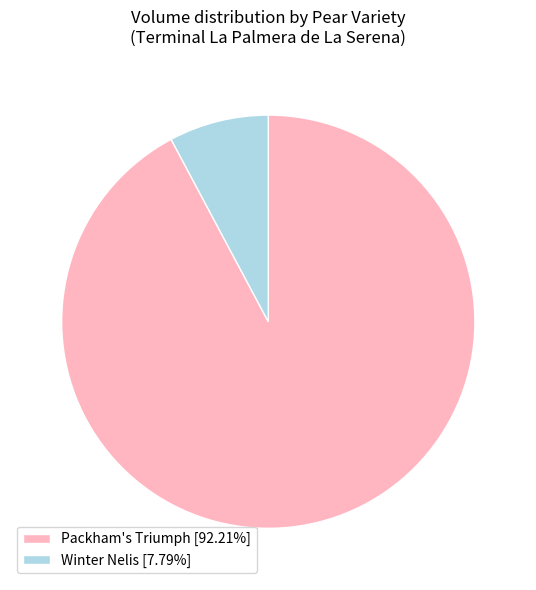

What is the ratio of the value at Packham's Triumph [92.21%] to the value at Winter Nelis [7.79%]?

11.8